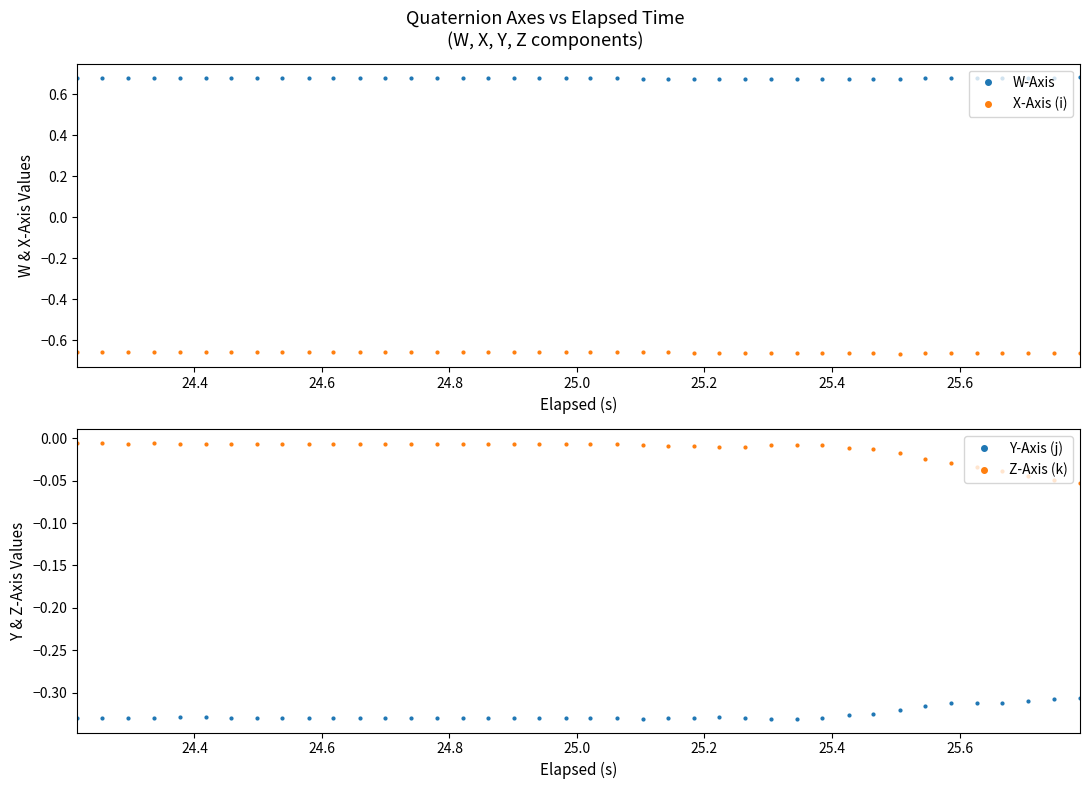

True or false: W-Axis has more than 2 interior local peaks.

True